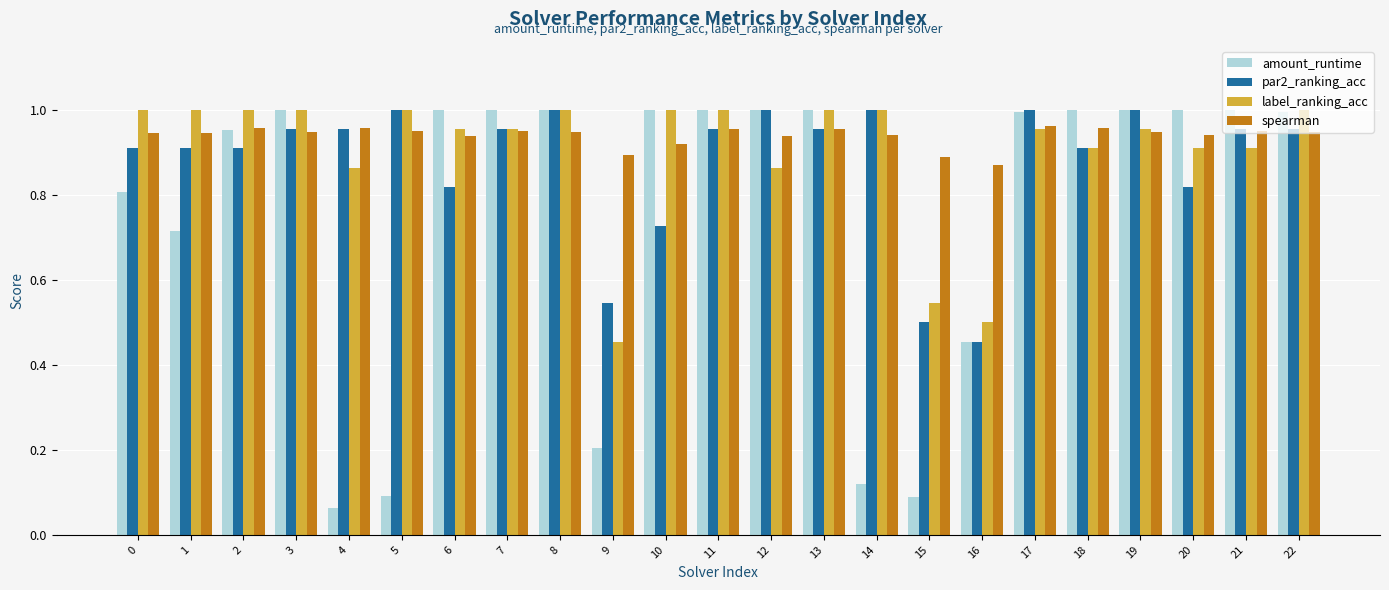

At which category does the chart reach its minimum across all series?

4